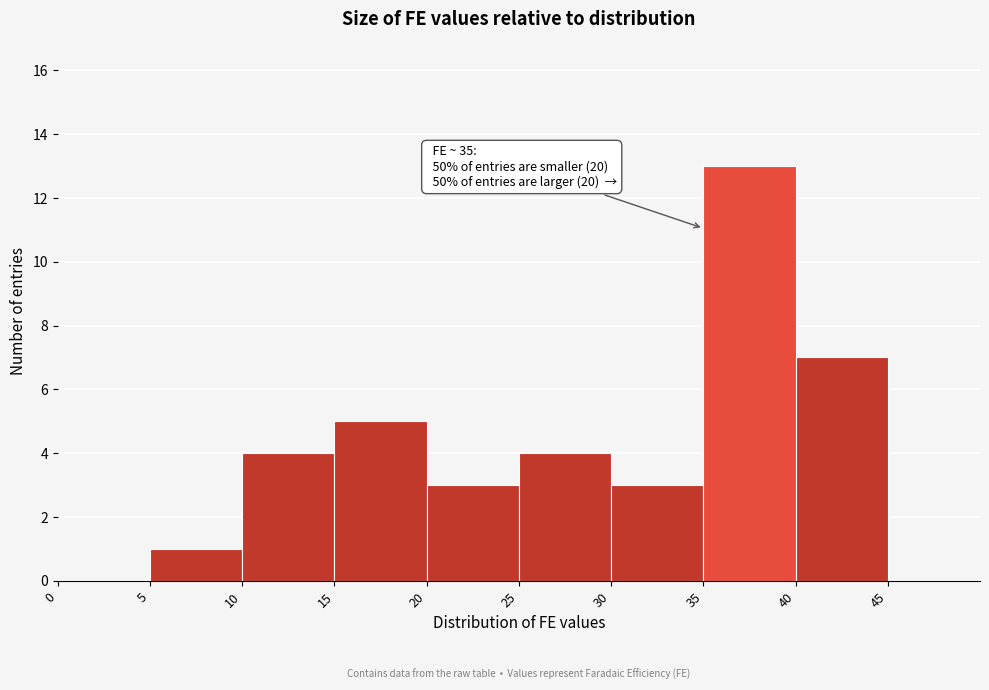

Which range on the x-axis has the tallest bar?

35 to 40